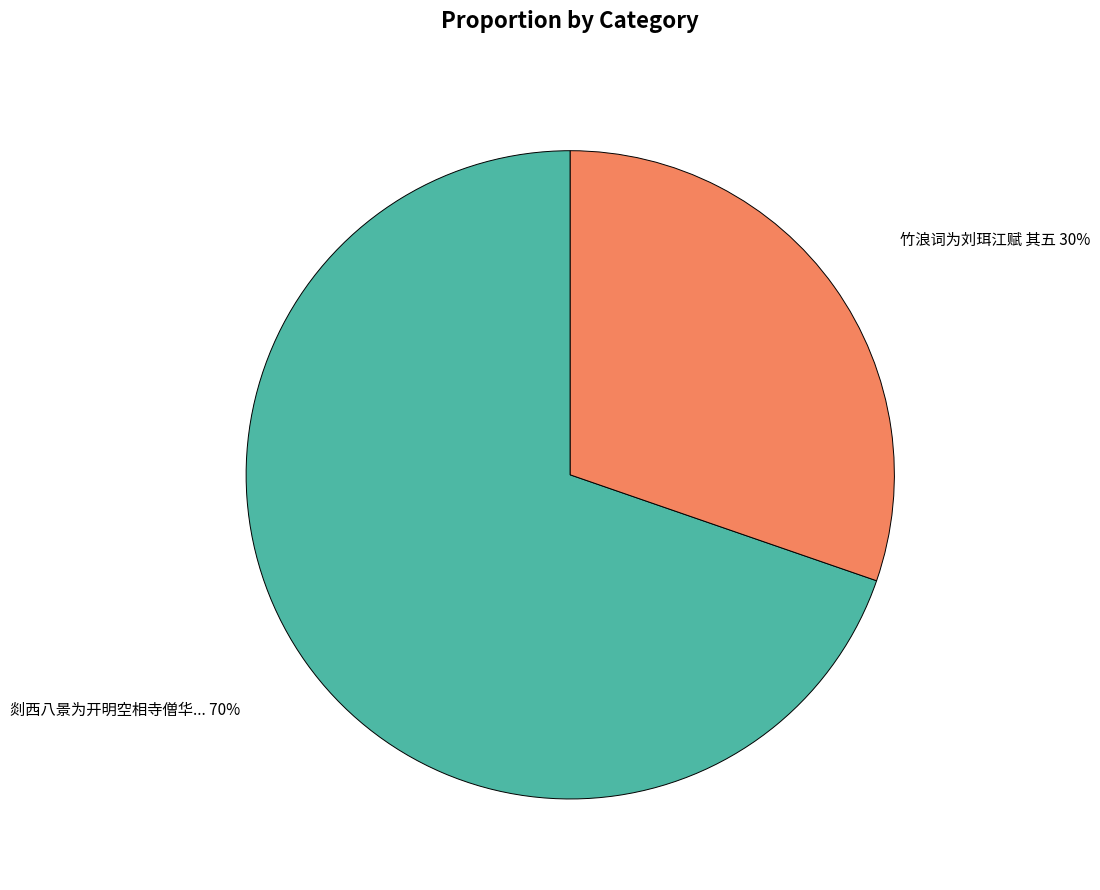

How many slices are in this pie chart?

2